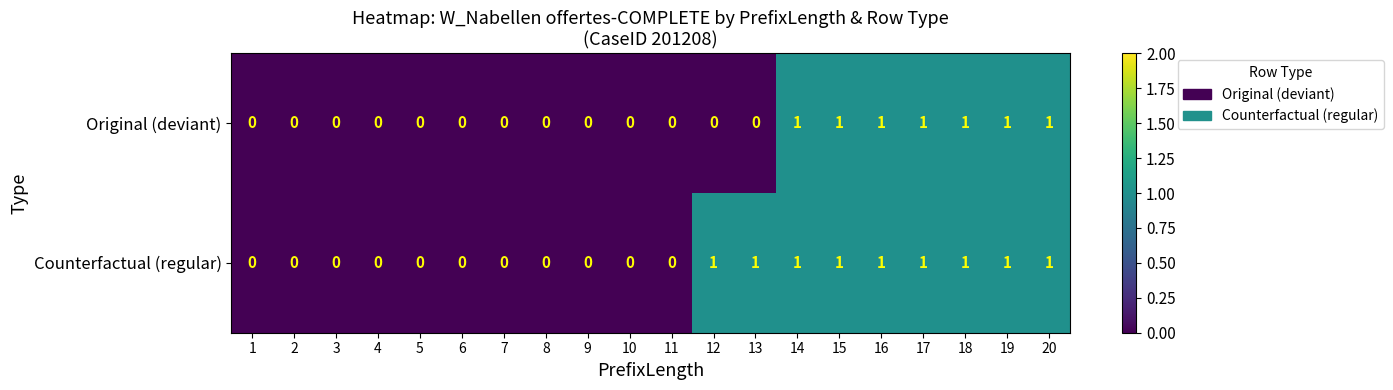

Is it true that Original (deviant) equals 0 at 5?

True